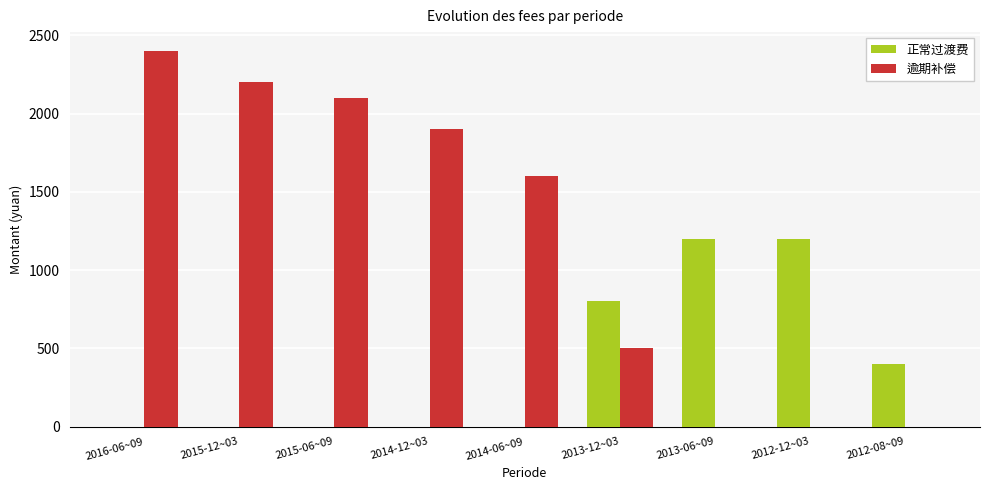

Count the number of data series in this chart.

2